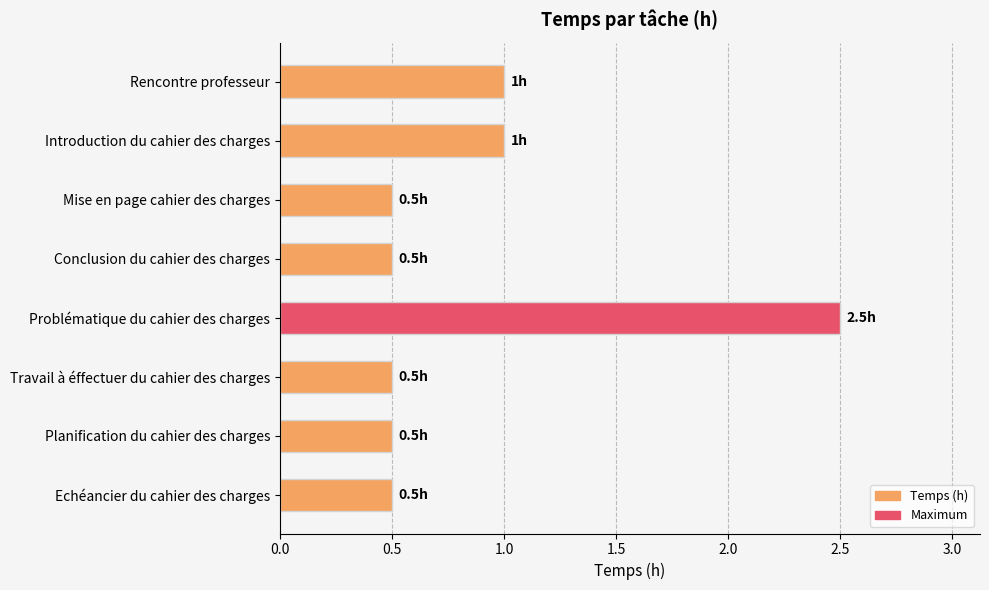

What is the average value?

0.9